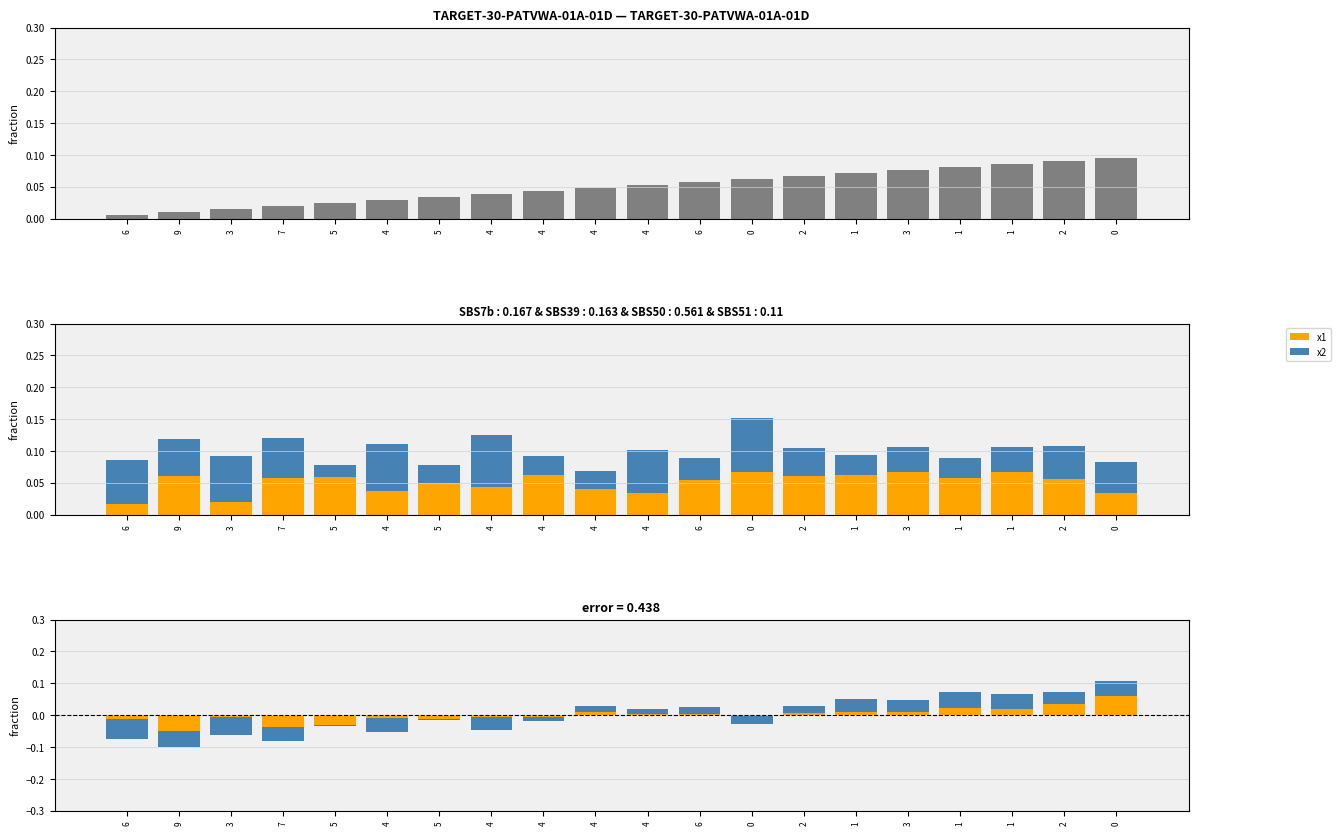

Is it true that x1 equals 0.0 at 2?

False